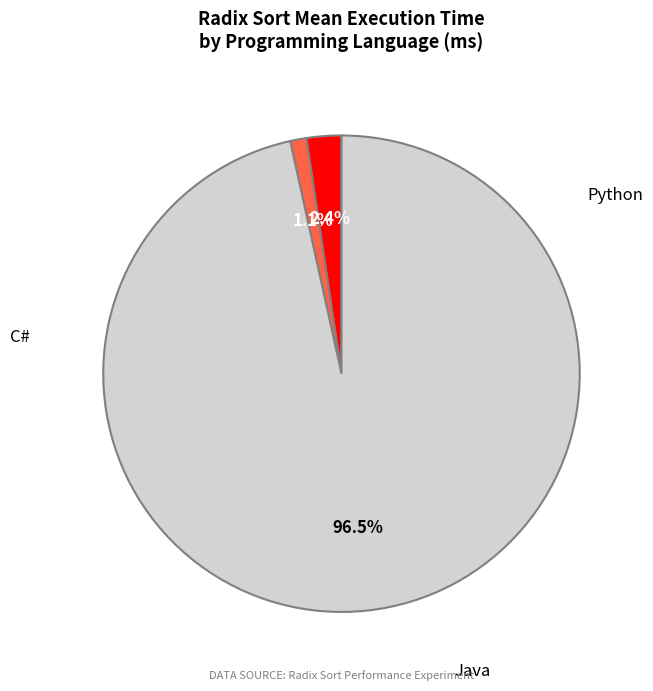

Does any single category account for the majority?

Yes